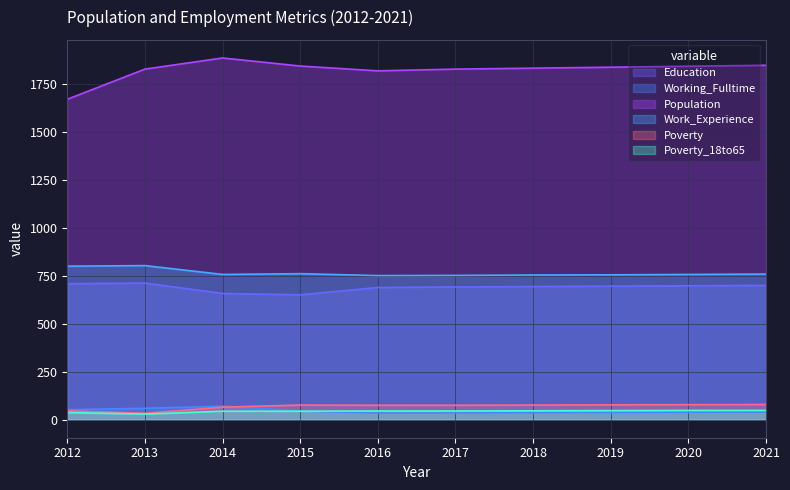

What are all the series names shown in the legend?

Education, Working_Fulltime, Population, Work_Experience, Poverty, Poverty_18to65